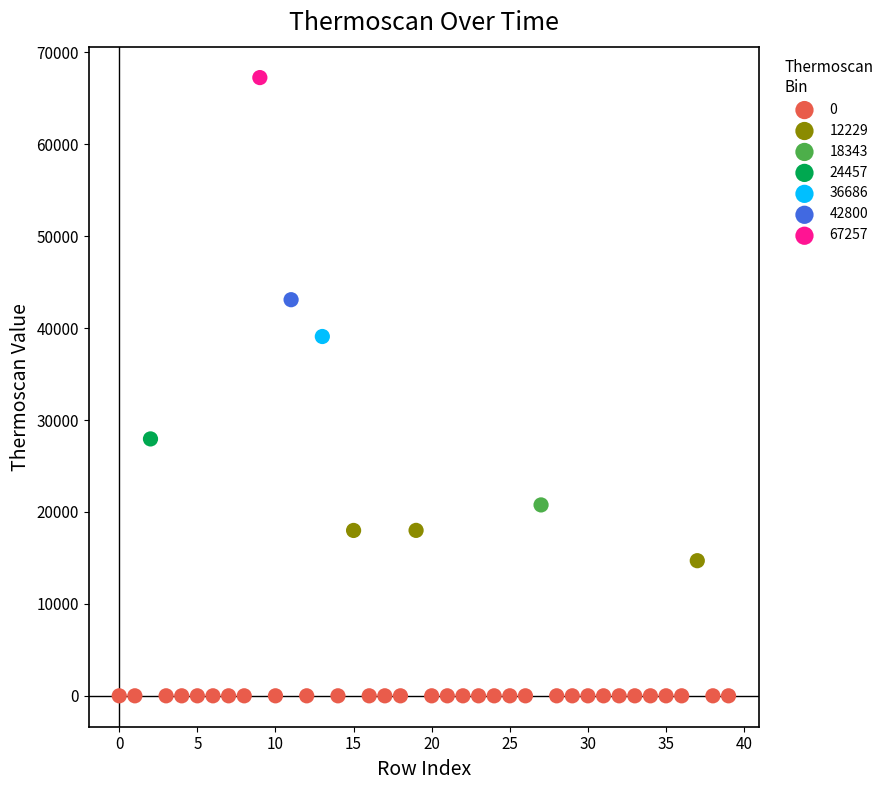

Which series contains the highest Y value?

67257